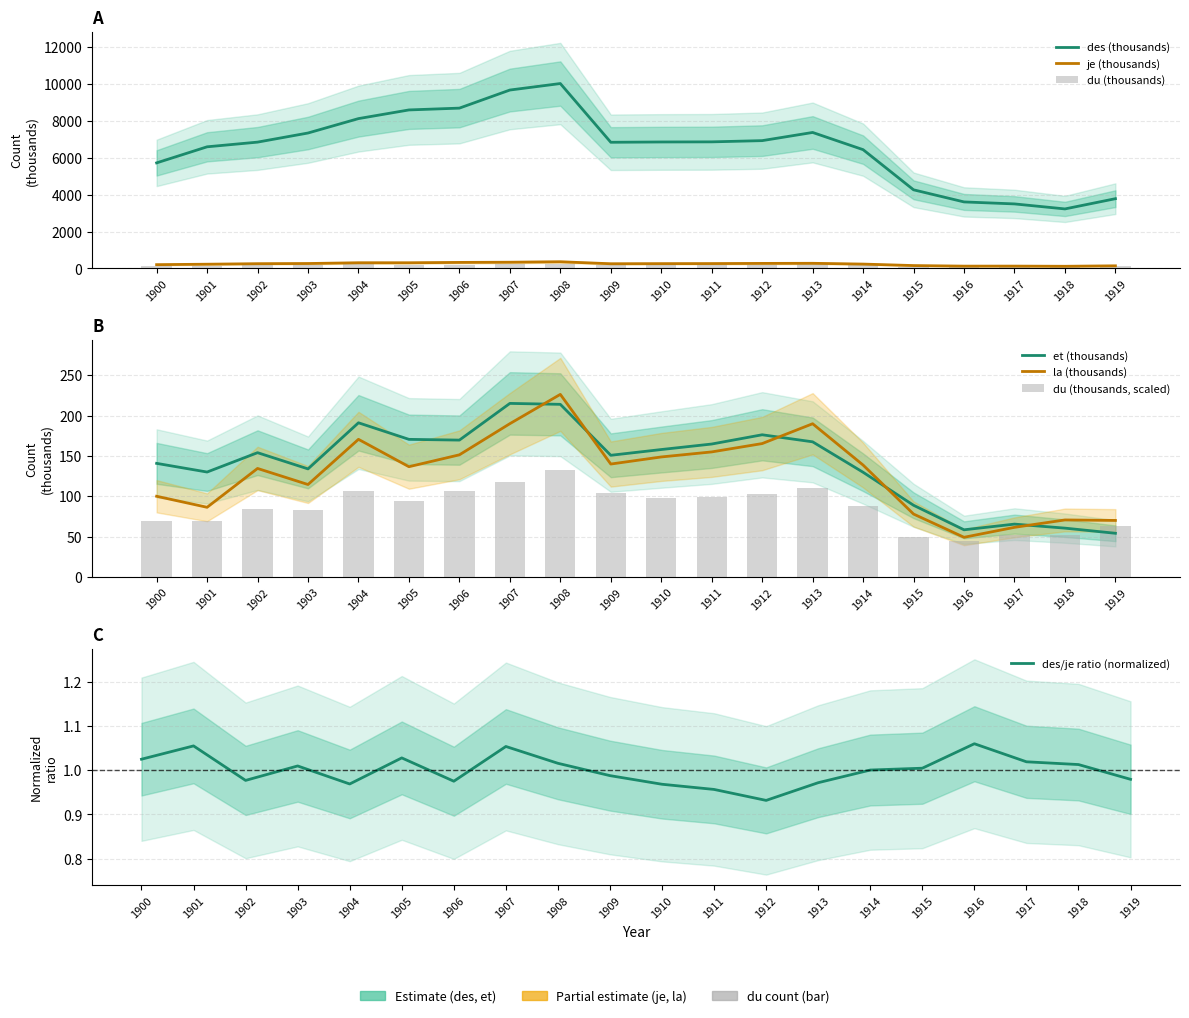

Between 1901 and 1911, which series saw the biggest shift?

des